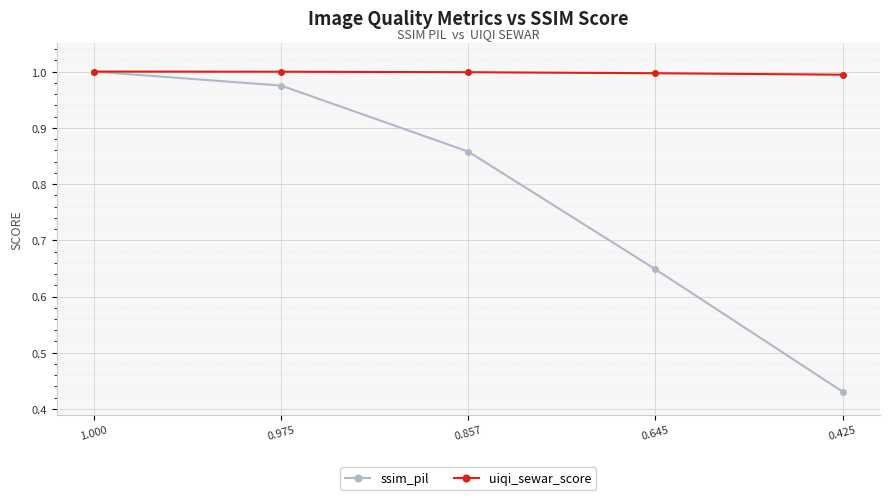

Is it true that uiqi_sewar_score equals 1.0 at 0.857?

True